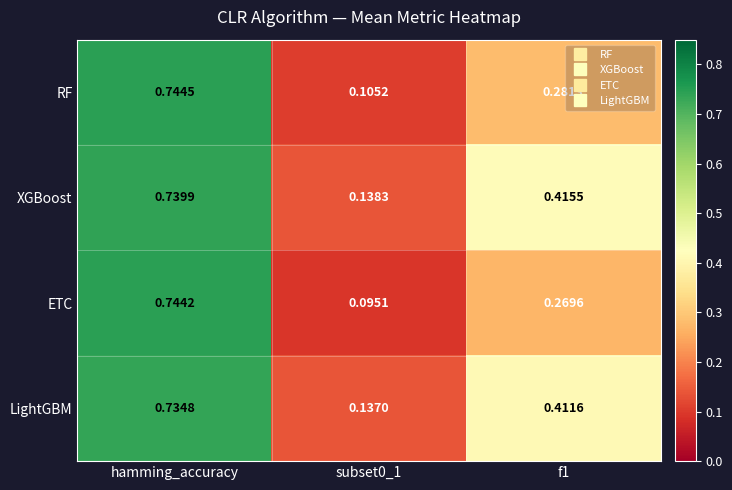

Rank the series at hamming_accuracy from highest to lowest value.

RF, ETC, XGBoost, LightGBM